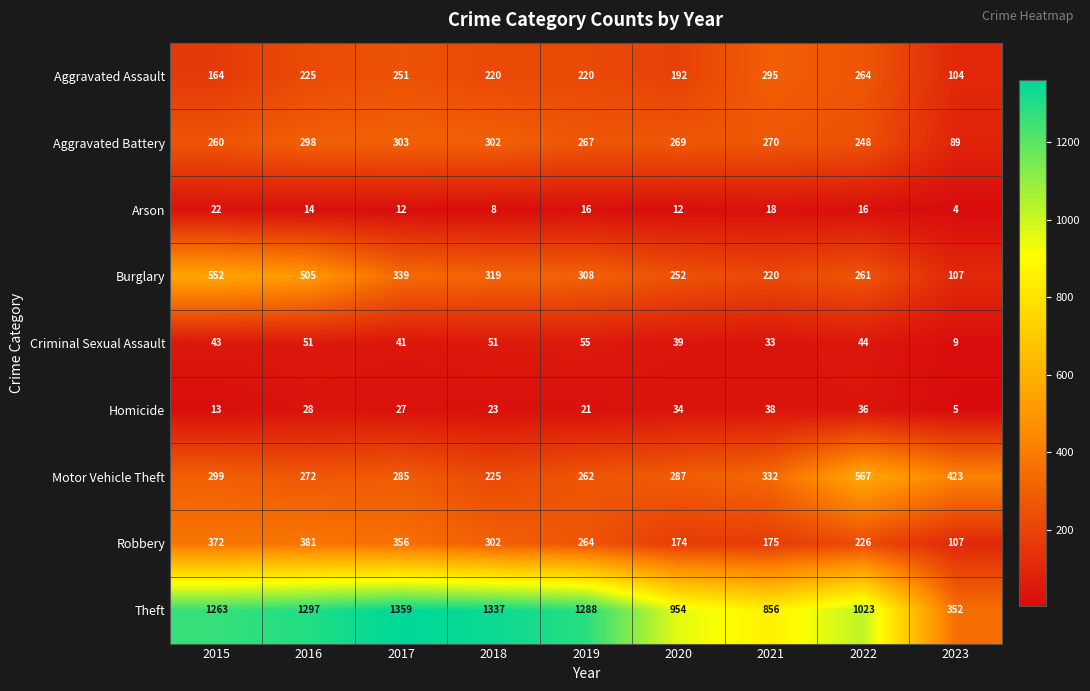

At how many categories does at least one series exceed 1321?

2